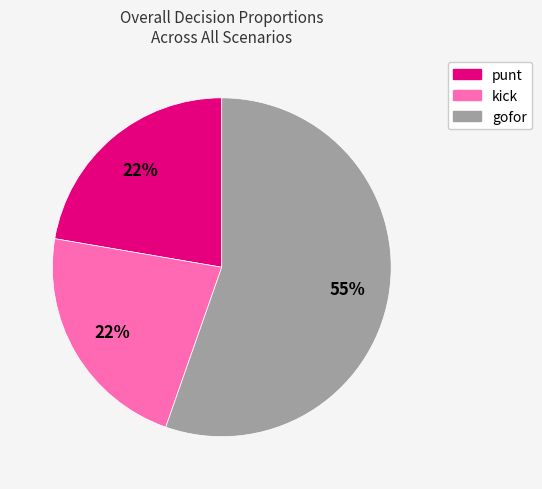

To the nearest percent, what is the average slice percentage?

33%